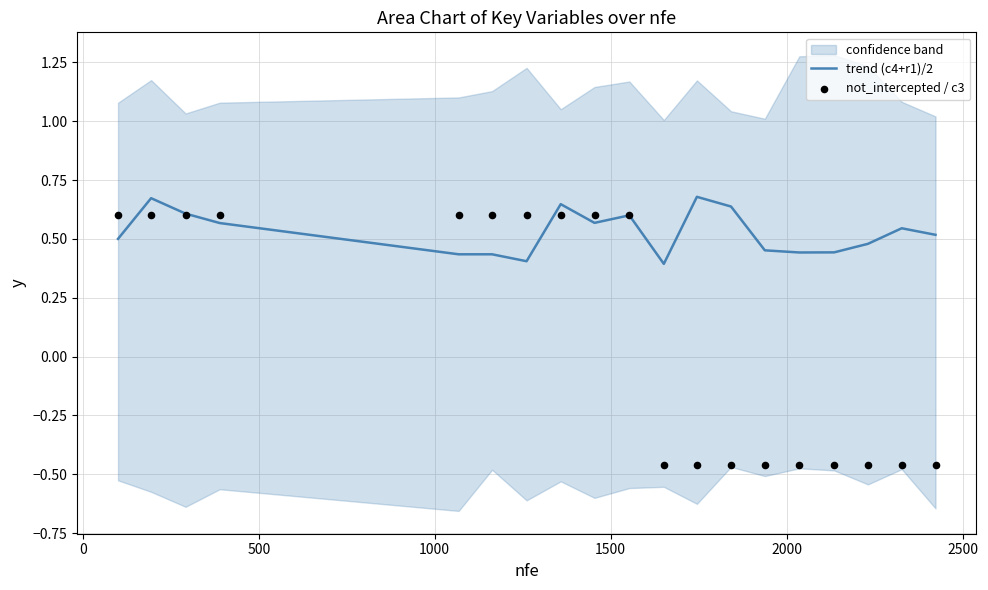

Which series has the largest total across all categories?

trend (c4+r1)/2